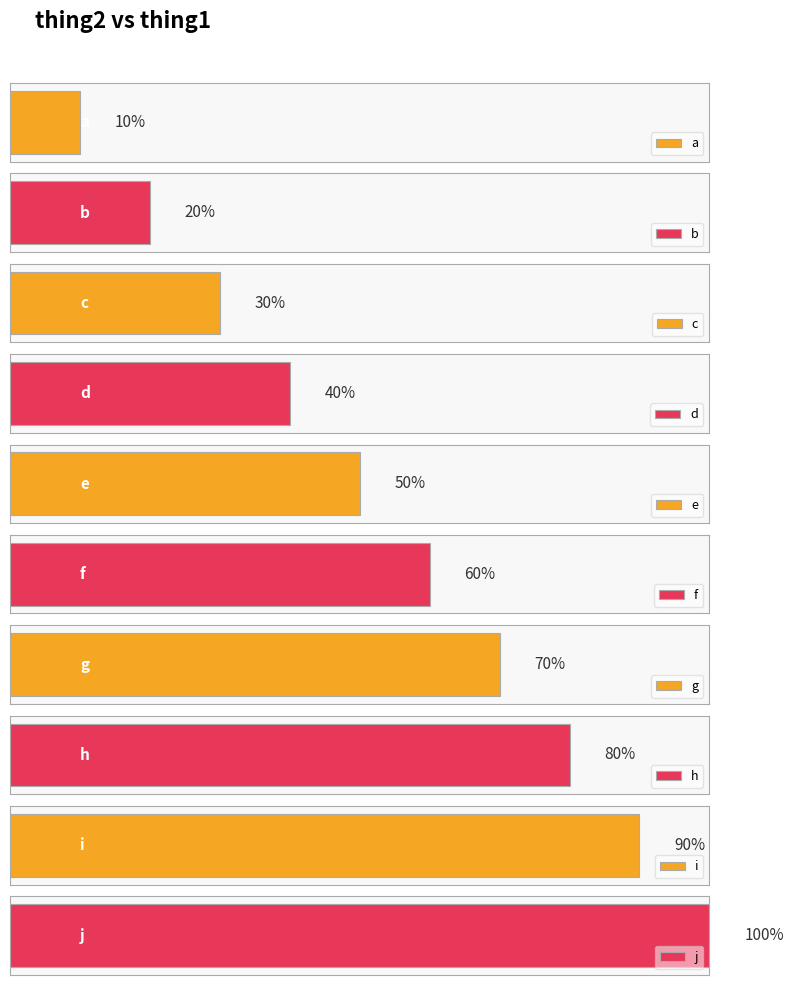

Between f and d, which is larger?

f